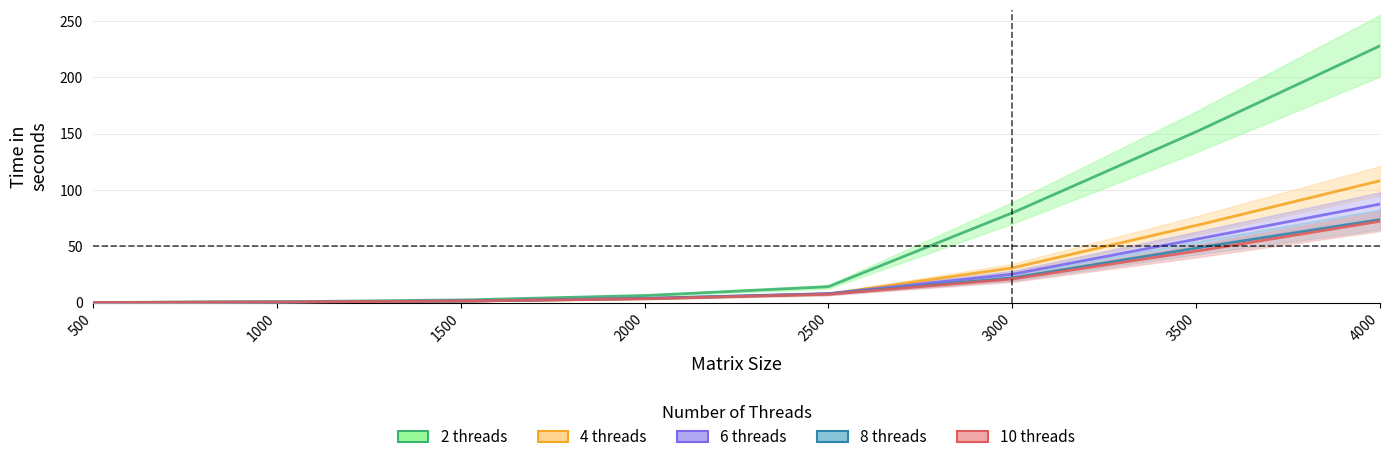

At which label does 8 threads reach its peak?

4000